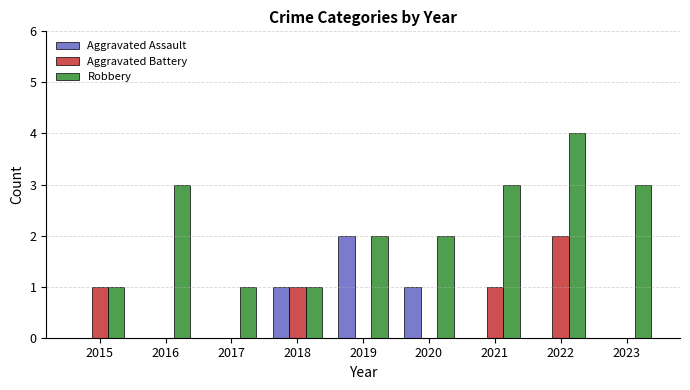

Between 2016 and 2022, which series saw the biggest shift?

Aggravated Battery